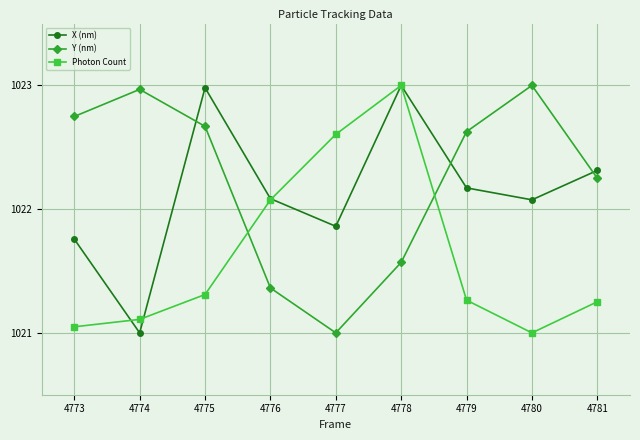

List the series in order of their overall mean, highest first.

Y (nm), X (nm), Photon Count